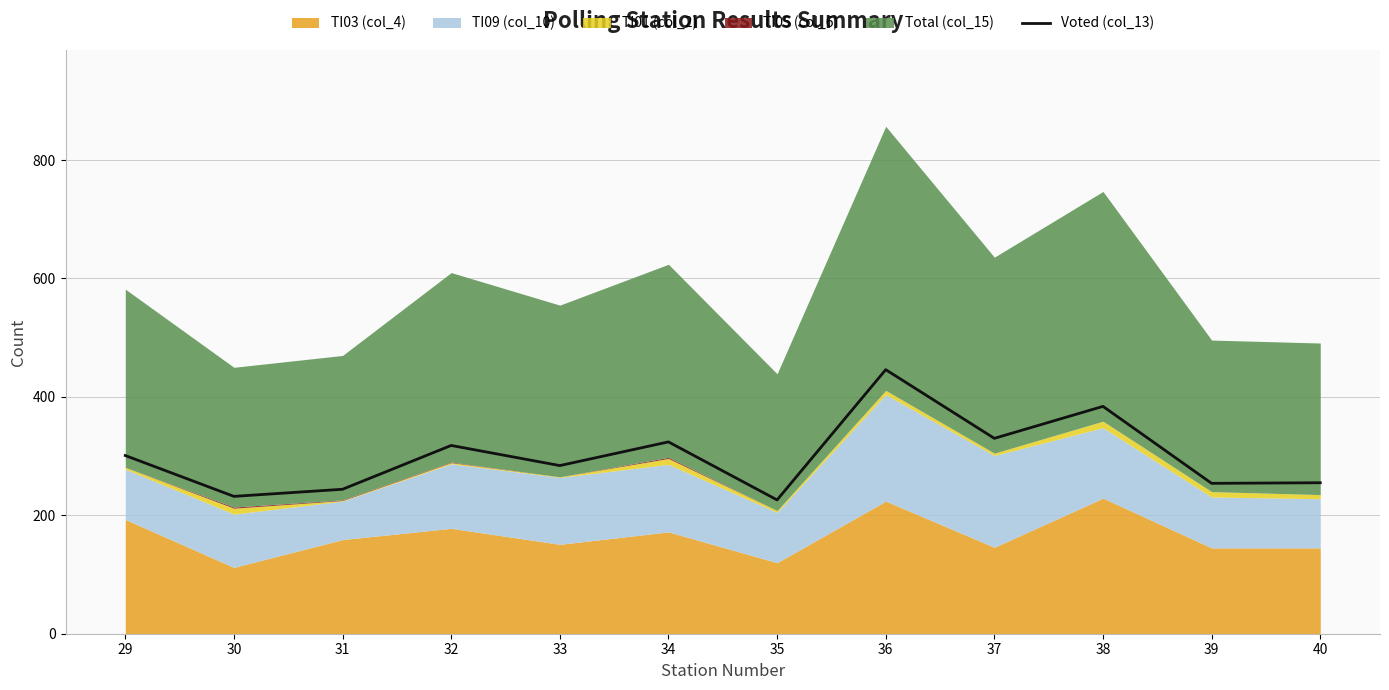

What is the value of the 3rd point from the left?

244